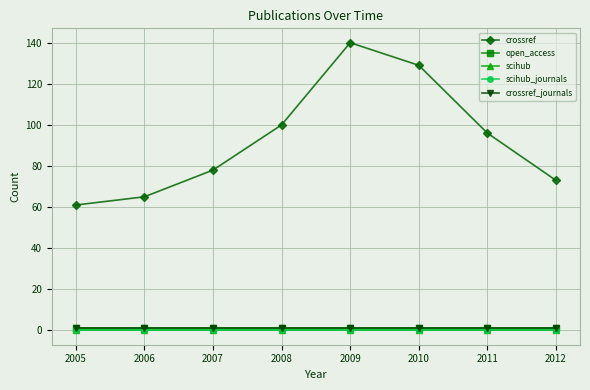

Does the chart have visible grid lines?

Yes